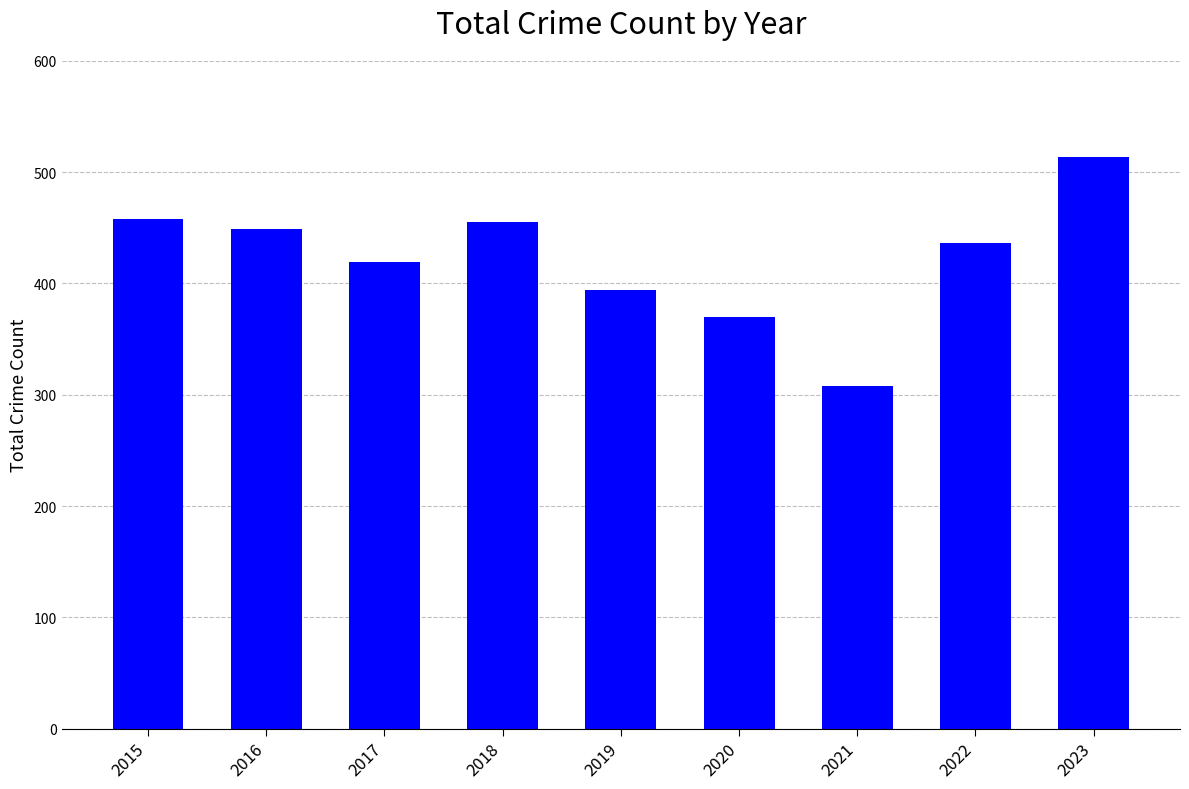

Between 2020 and 2019, which is larger?

2019